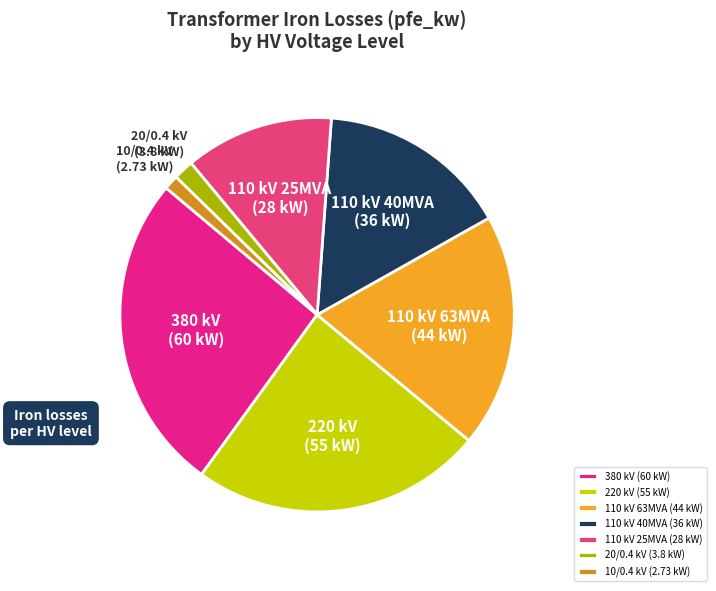

What is the ratio of the value at 110 kV 25MVA (28 kW) to the value at 220 kV (55 kW)?

0.5